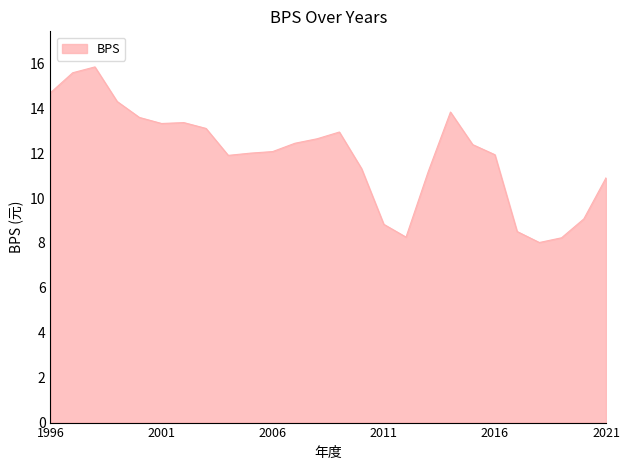

What is the difference between the maximum and minimum values?

7.8